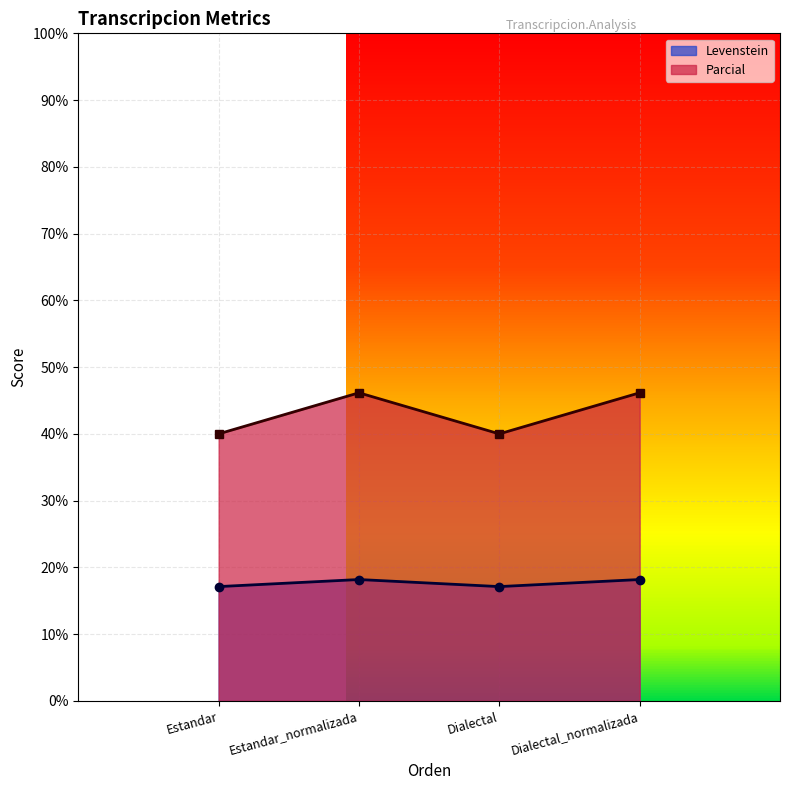

The Levenstein series shows 17.1 at Estandar. True or false?

True